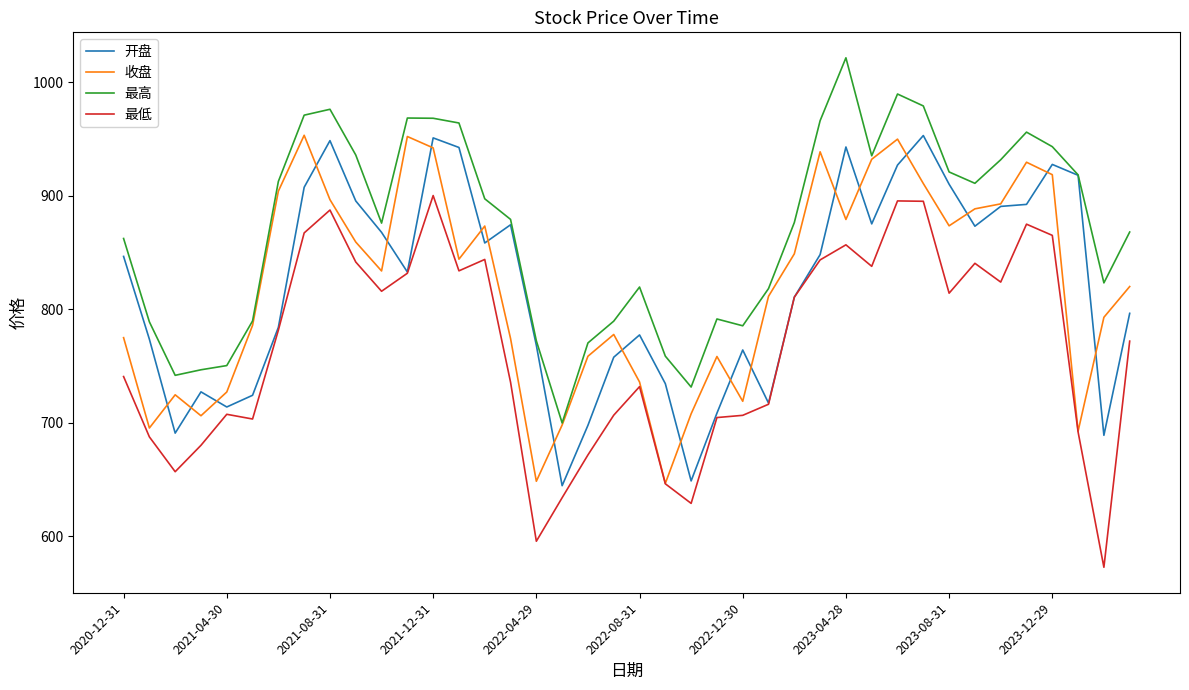

Which series has the largest range (max minus min)?

最低